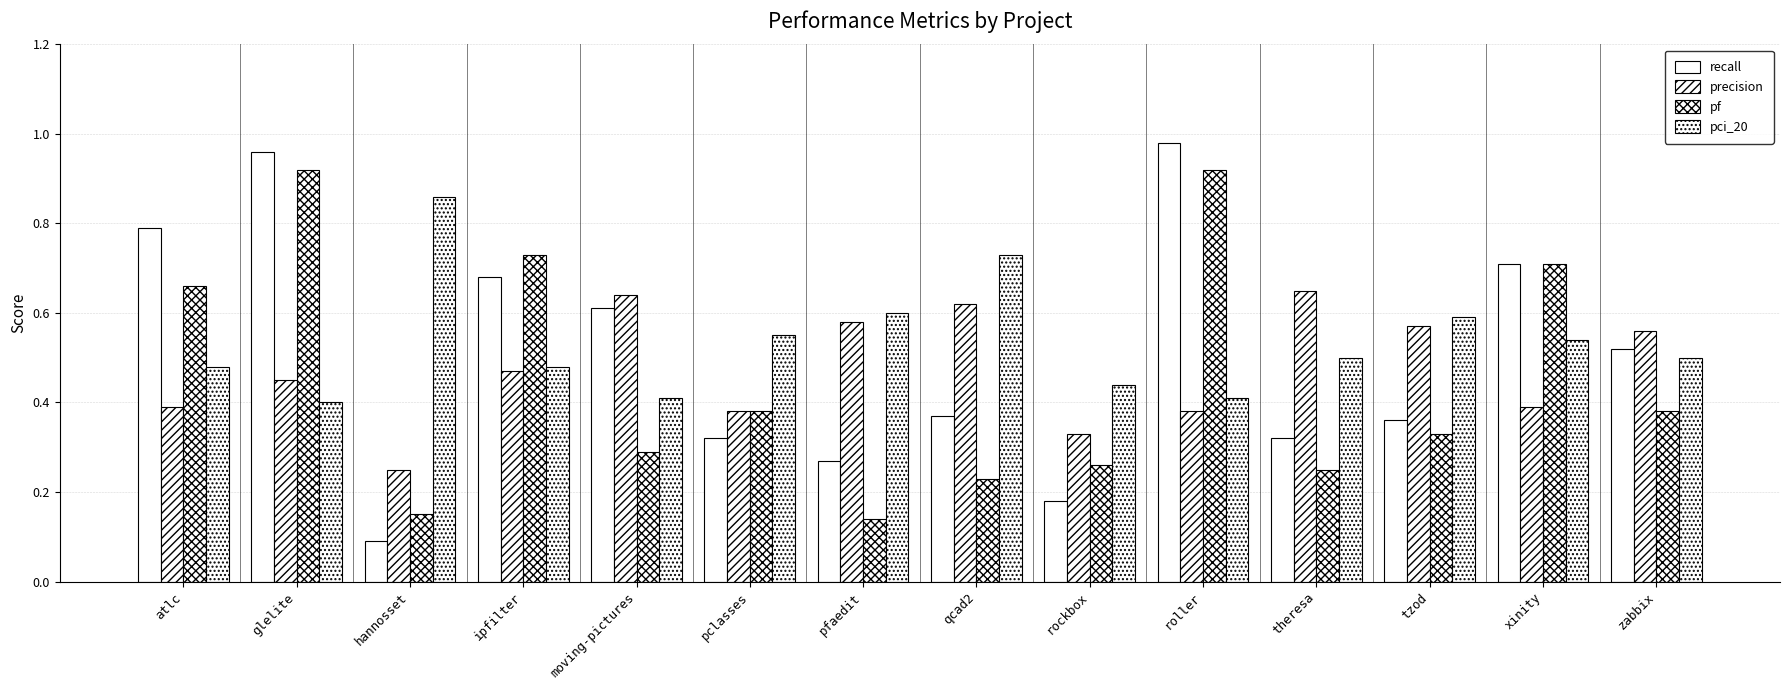

List the series in order of their peak value, lowest first.

precision, pci_20, pf, recall